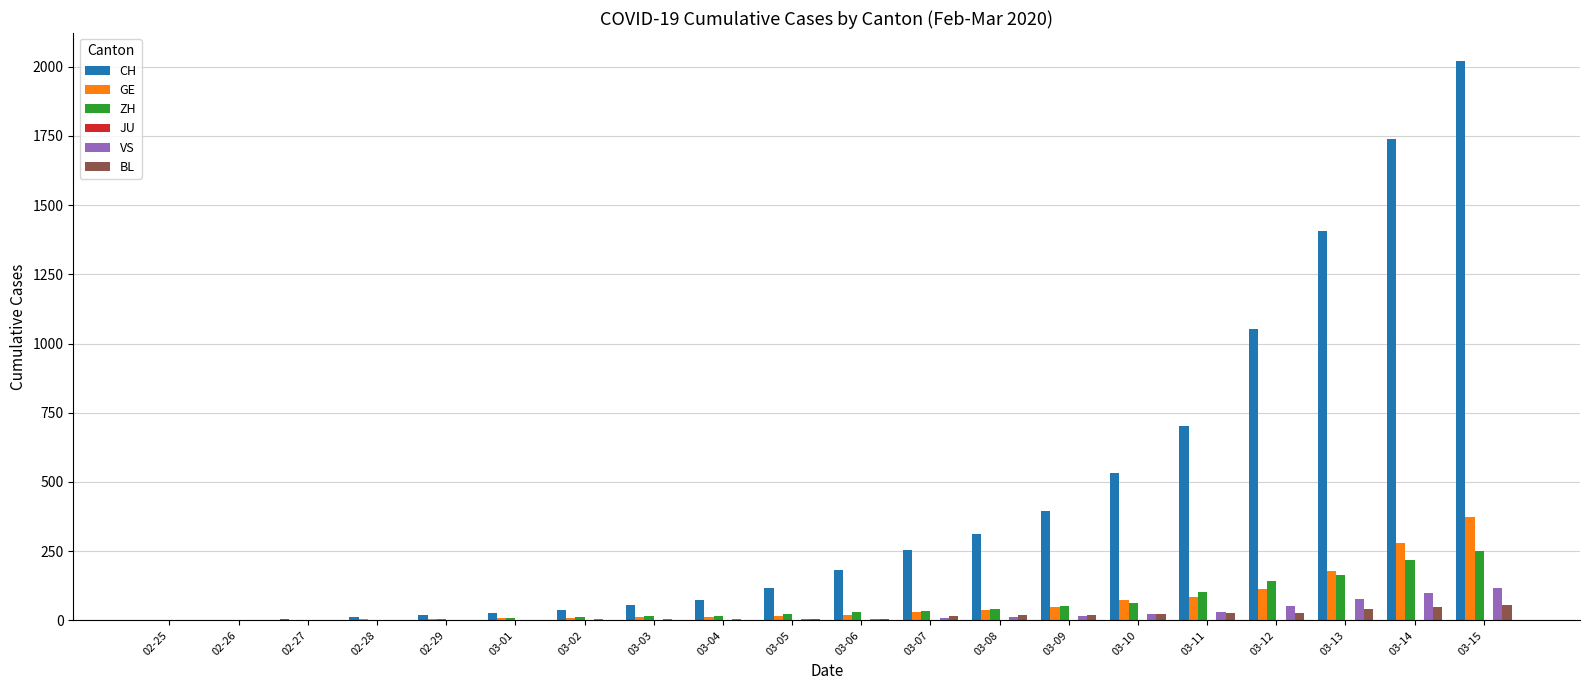

Which series changed the most between 02-25 and 03-14?

CH